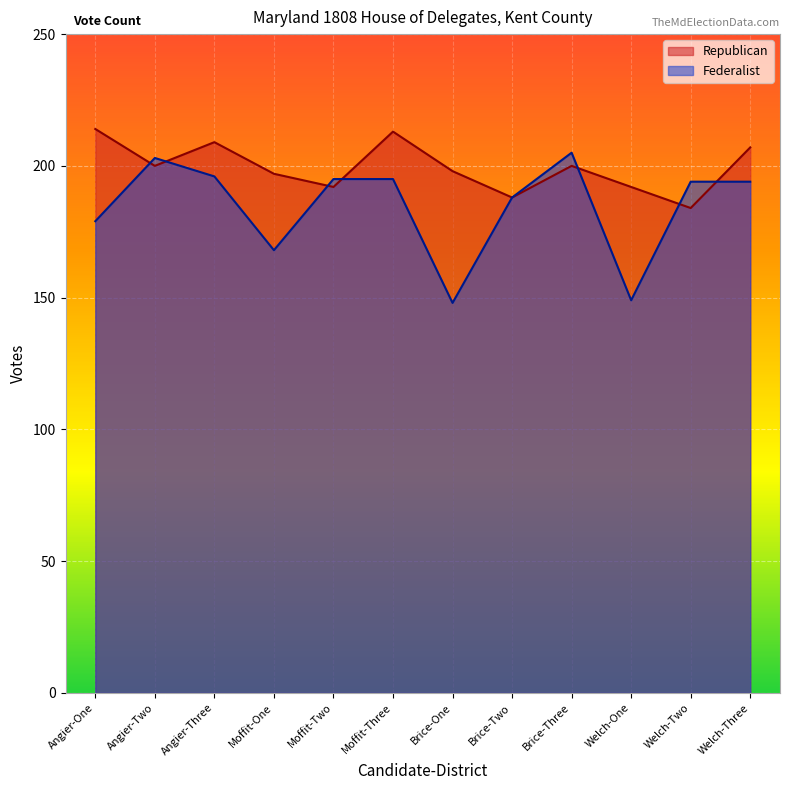

What is the difference between the maximum and minimum values in the Republican series?

30